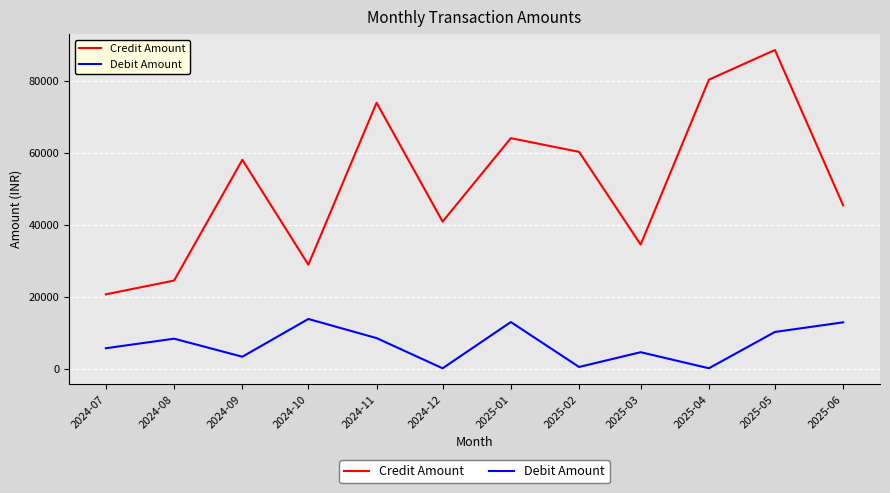

Is it true that Credit Amount equals 121325.9 at 2025-04?

False